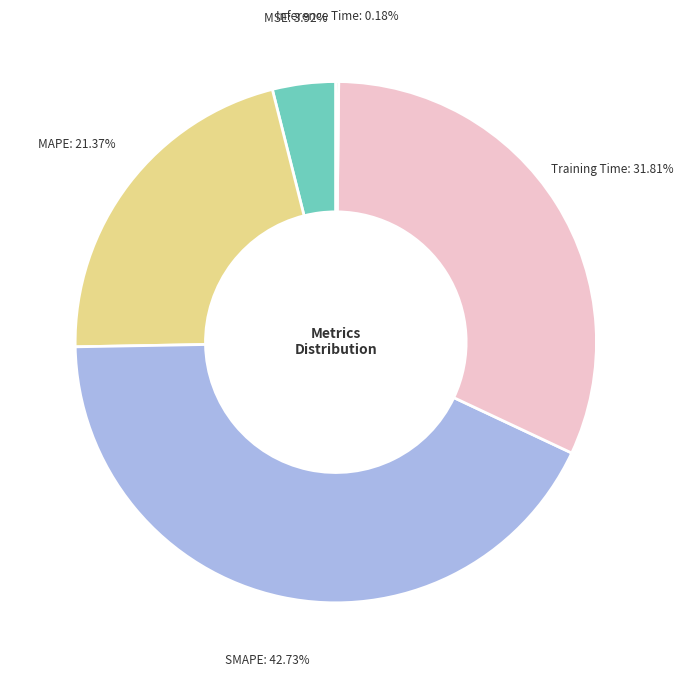

Is there any slice that represents more than half of the pie?

No